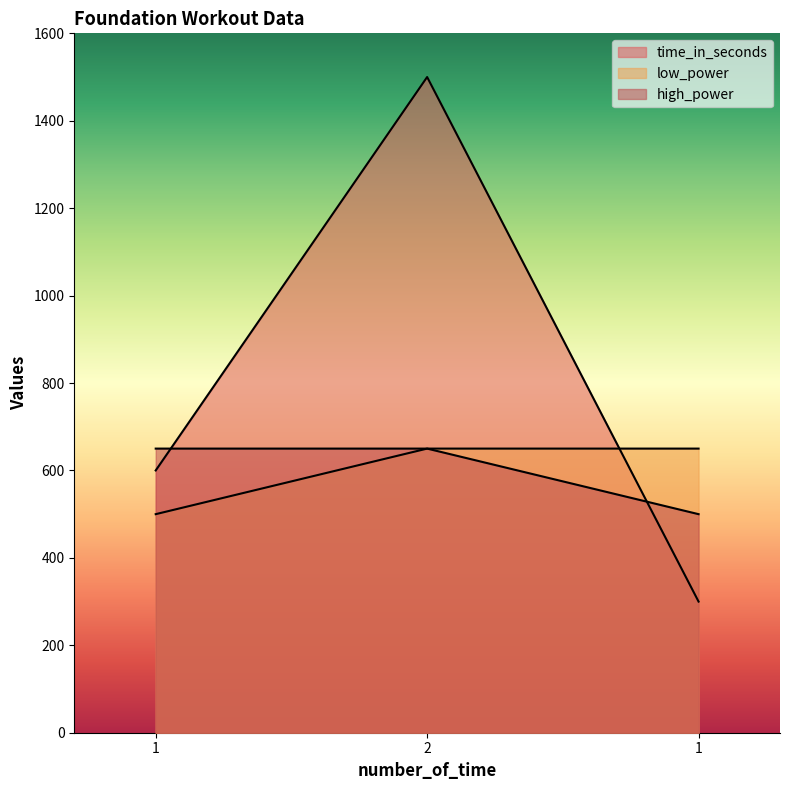

What is the lowest value of the low_power series?

500